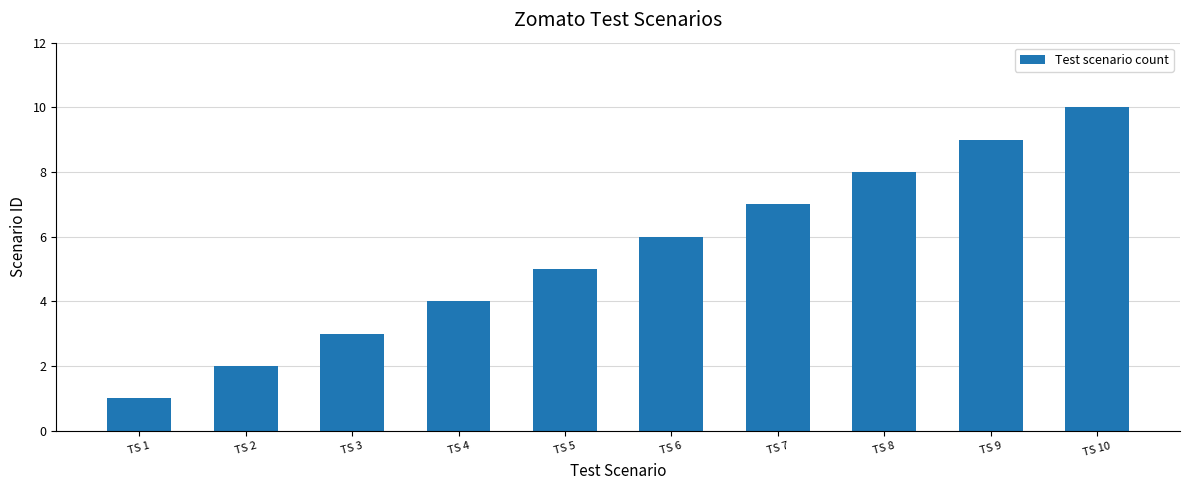

Are the bars horizontal?

No